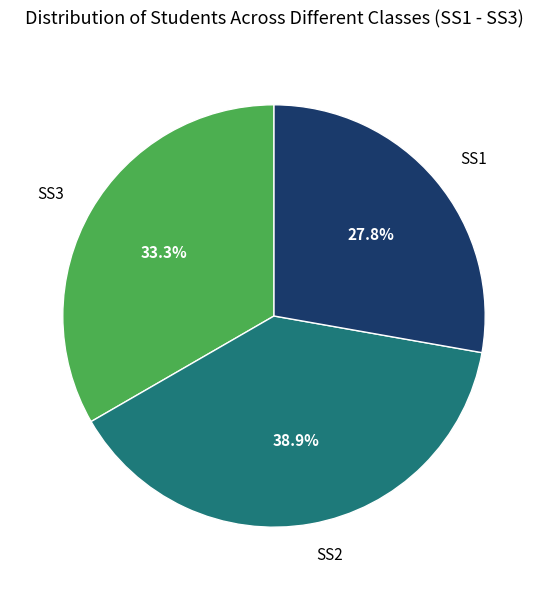

What is the smallest slice in the pie chart?

SS1